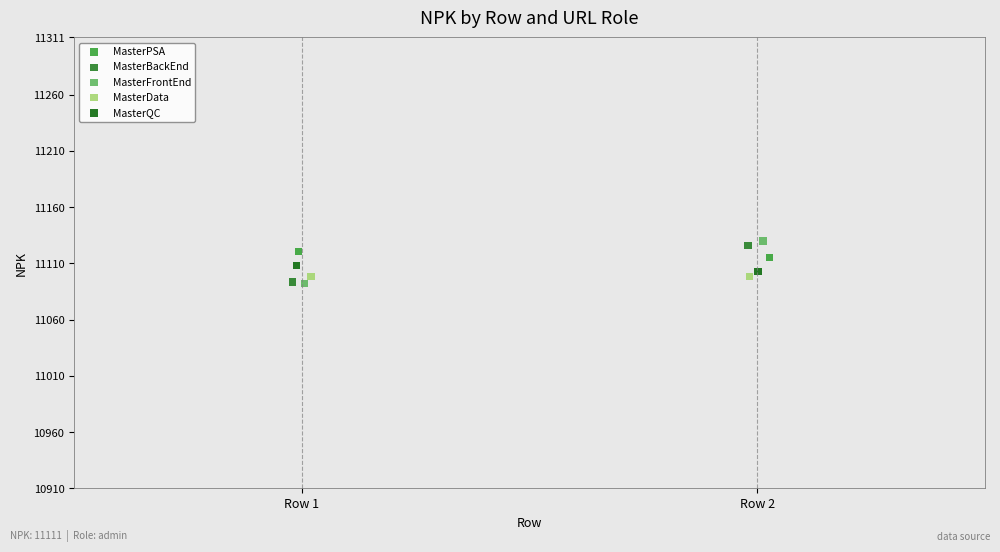

What are all the series names shown in the legend?

MasterPSA, MasterBackEnd, MasterFrontEnd, MasterData, MasterQC